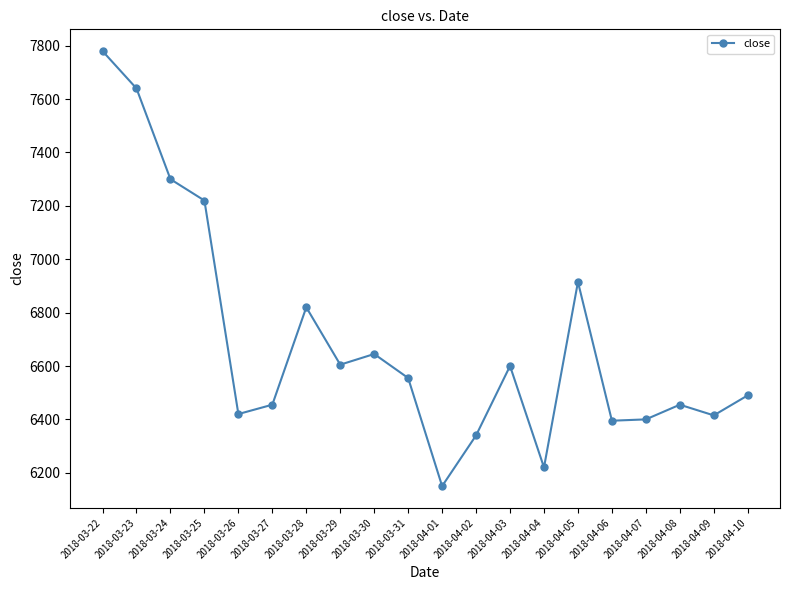

What is the difference between the second highest and minimum values?

1490